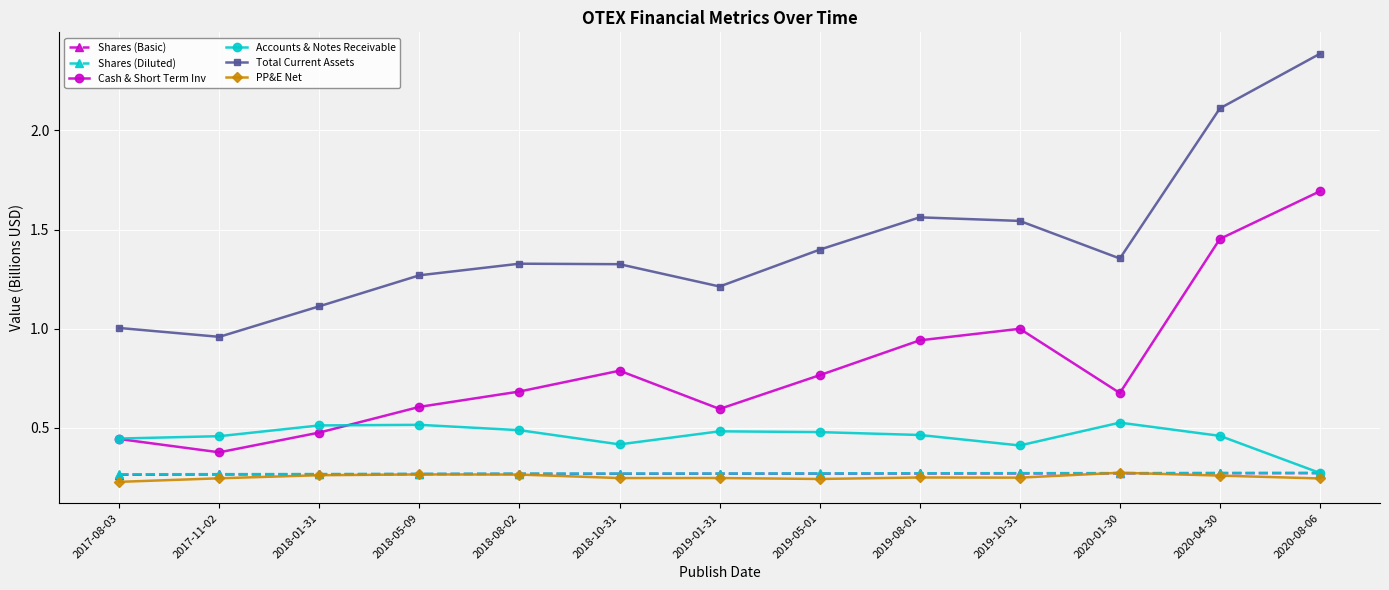

Which series has the largest total across all categories?

Total Current Assets